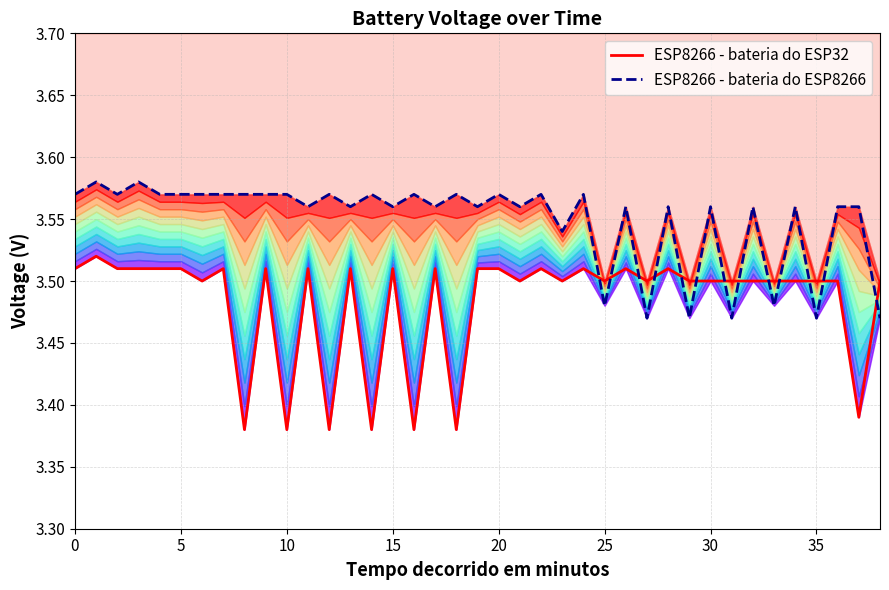

True or false: ESP8266 - bateria do ESP8266 has more than 0 points higher than both neighbors.

True